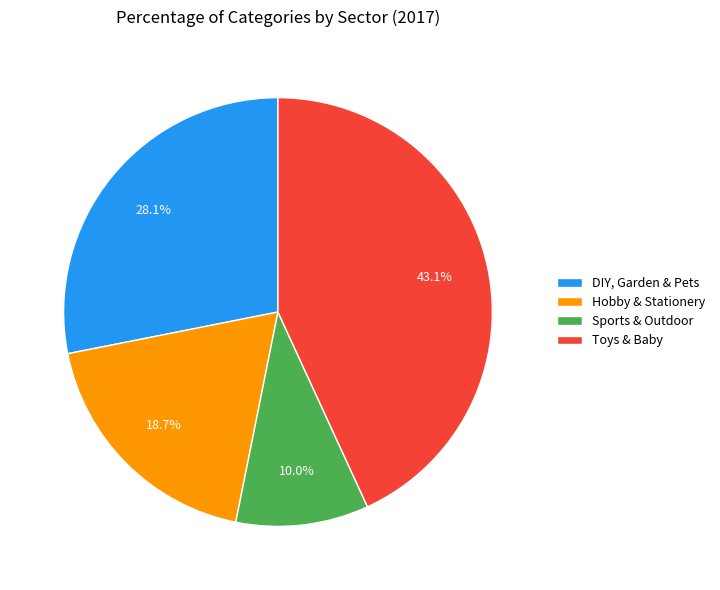

What is the largest slice in the pie chart?

Toys & Baby